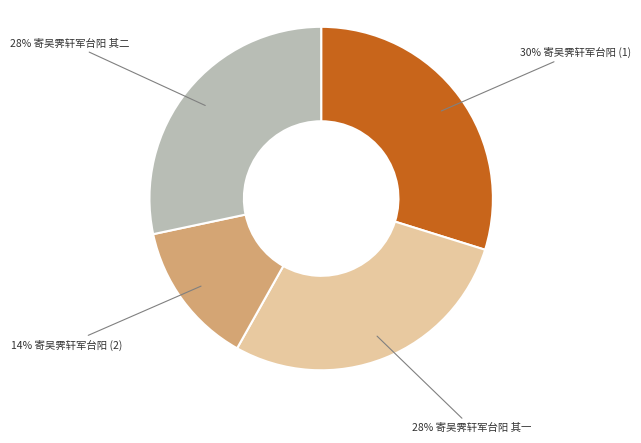

Is there any slice that represents more than half of the pie?

No